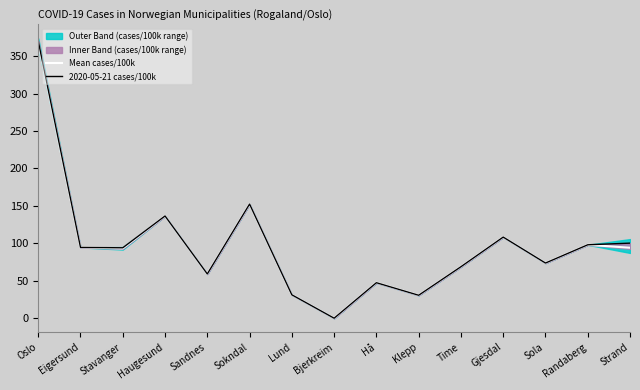

The Mean cases/100k series shows 108.3 at Gjesdal. True or false?

True